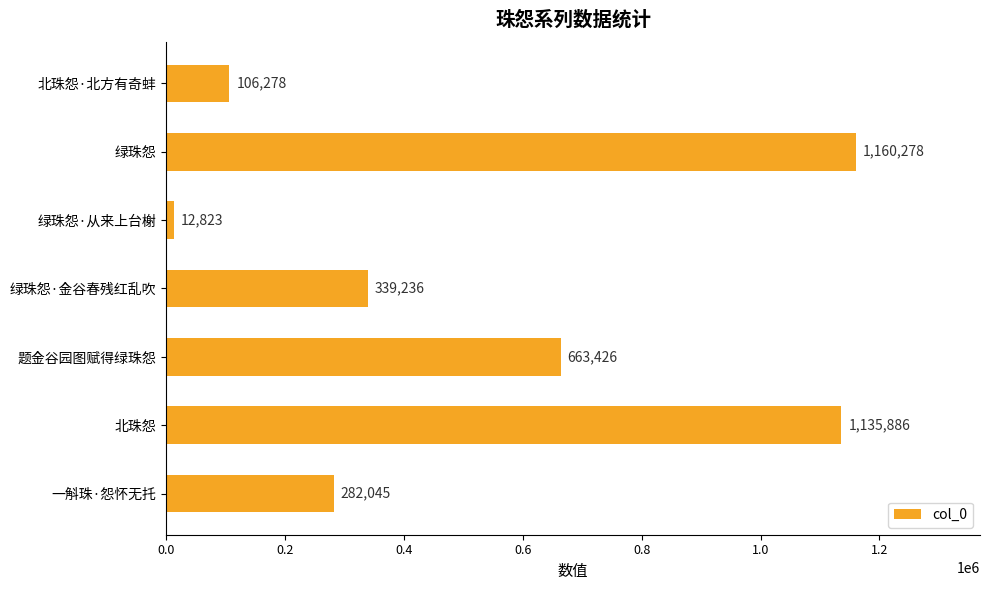

What is the average value?

528567